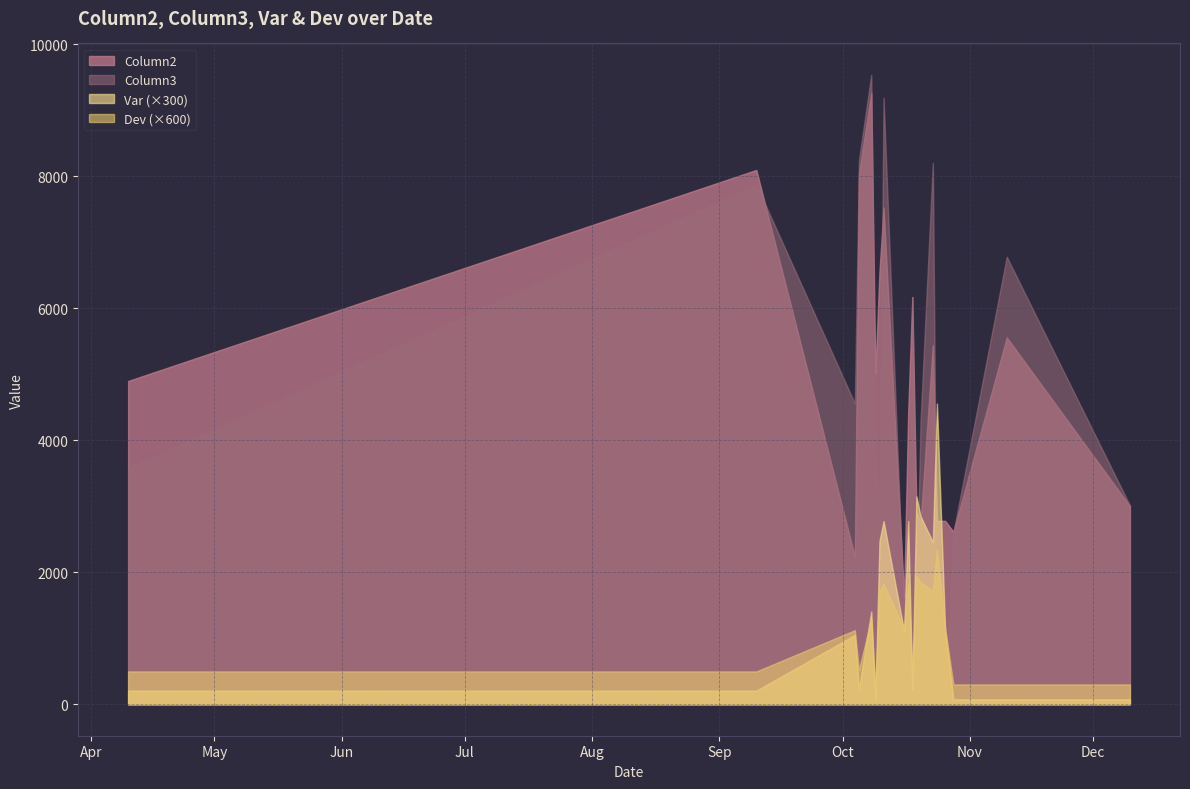

What is the lowest value of the Dev (×600) series?

259.8